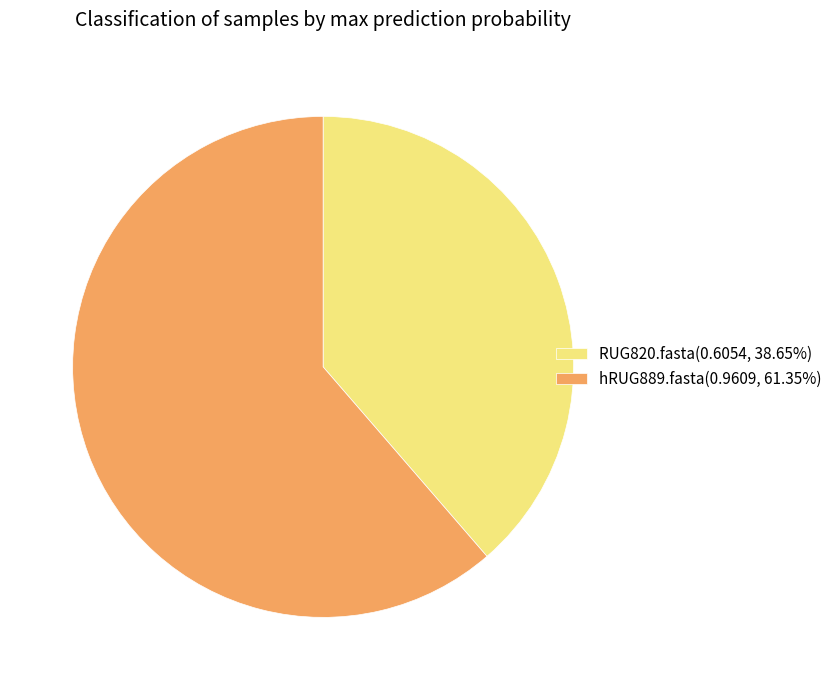

Does RUG820.fasta(0.6054, 38.65%) account for over 50% of the chart?

No